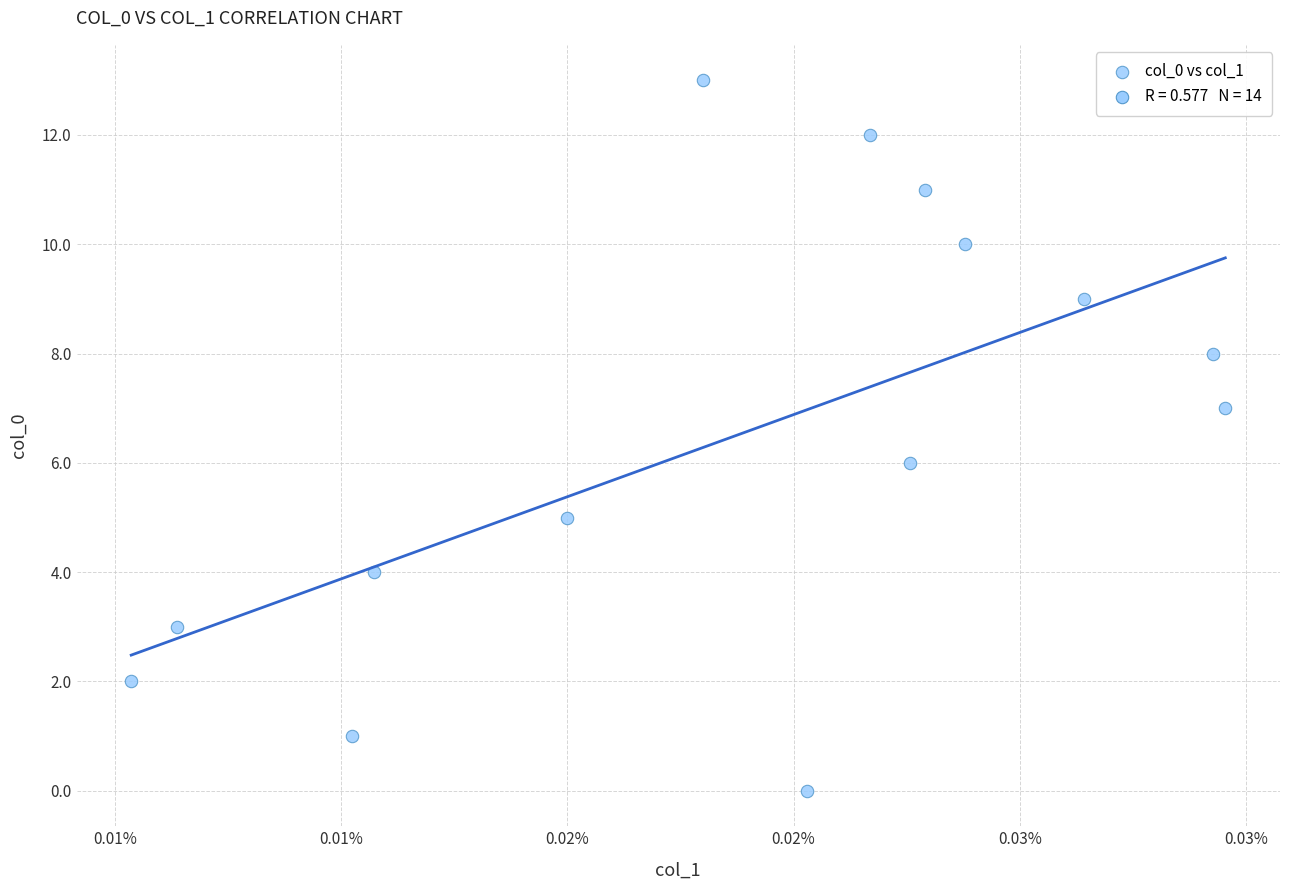

What is the range of Y values (max minus min)?

13